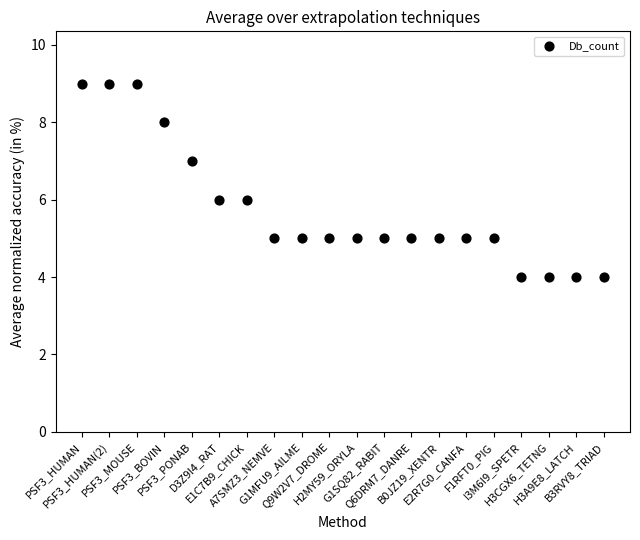

What is the range of Y values (max minus min)?

5